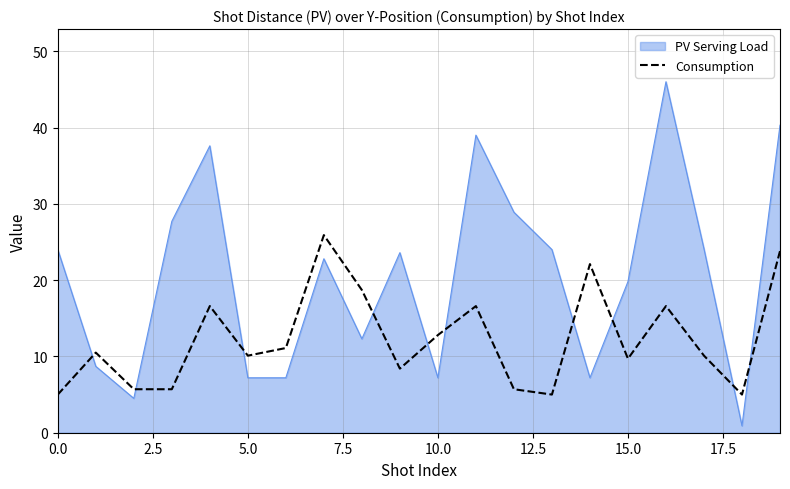

What is the maximum value shown in the chart?

46.0